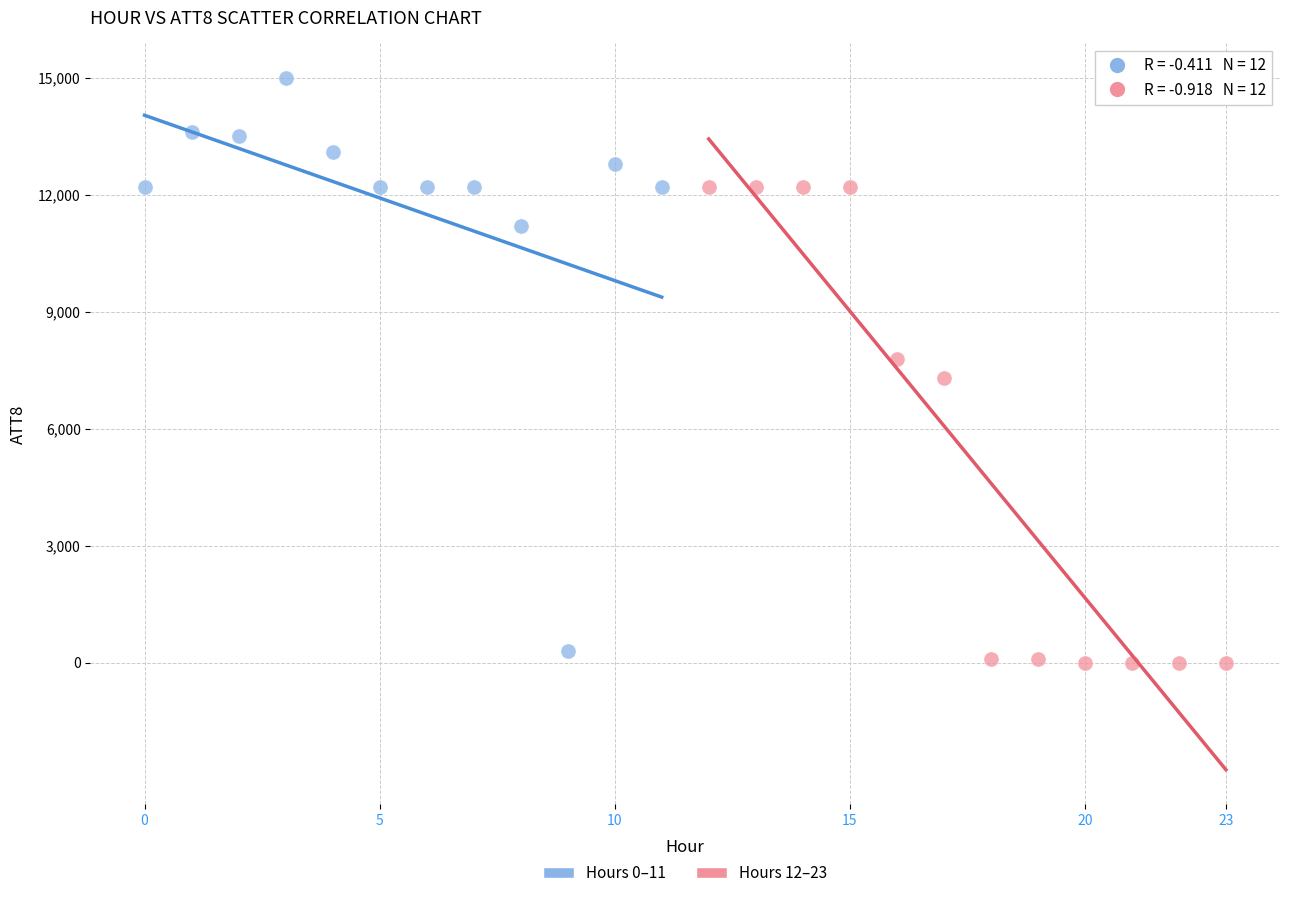

Which series contains the highest Y value?

Hours 0–11